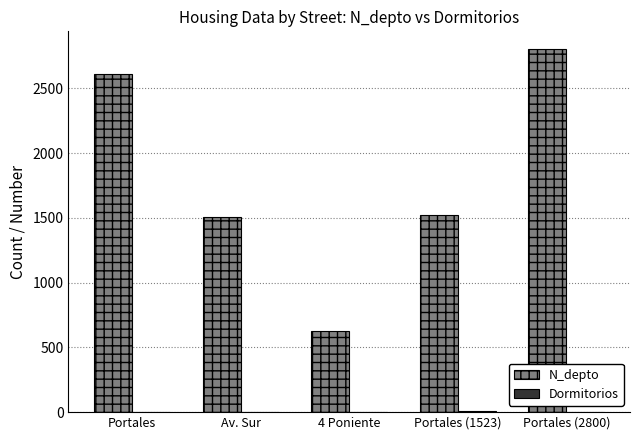

How many groups of bars are there?

5